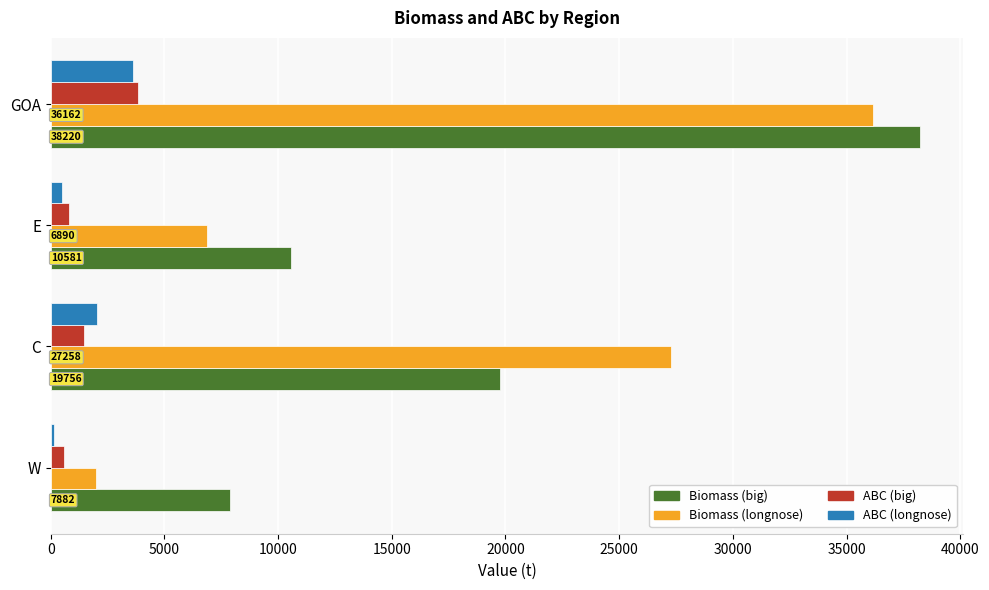

What is the maximum value shown in the chart?

38219.5